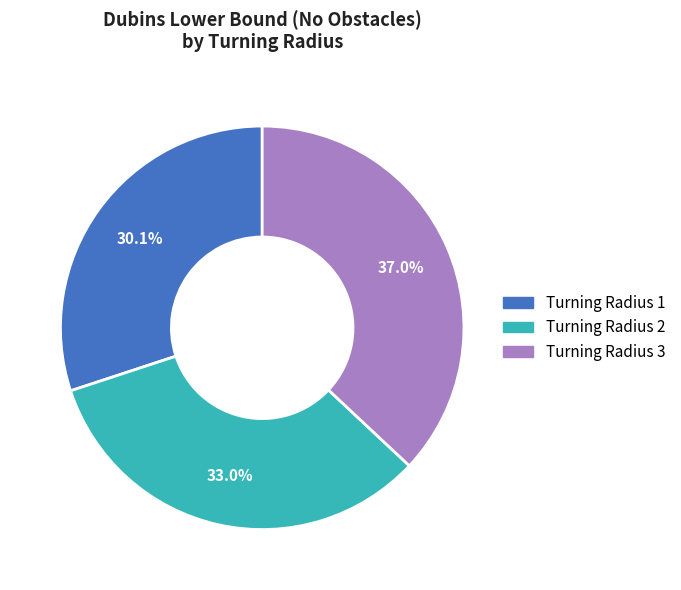

Is there a majority slice in this chart?

No